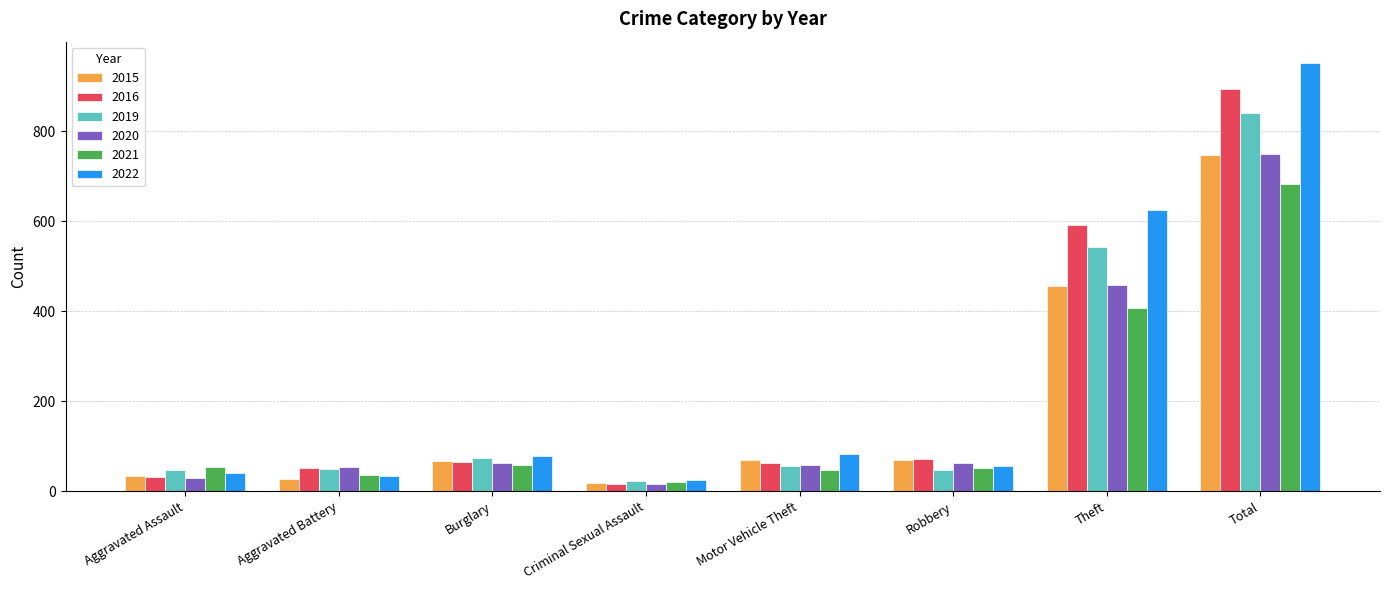

How many groups of bars are there?

8